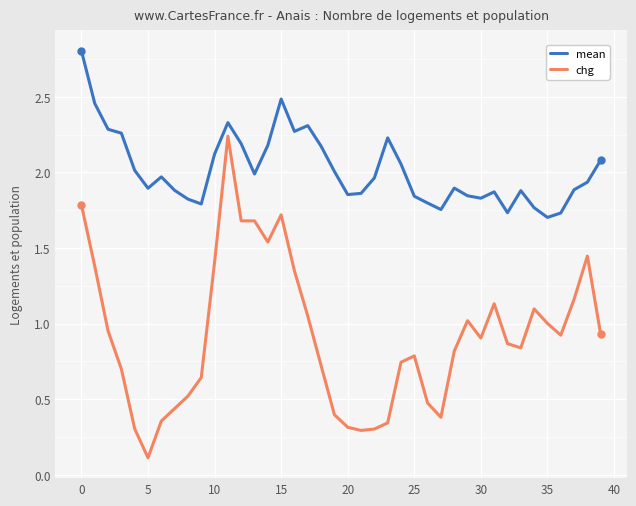

Which series has the widest spread of values?

chg